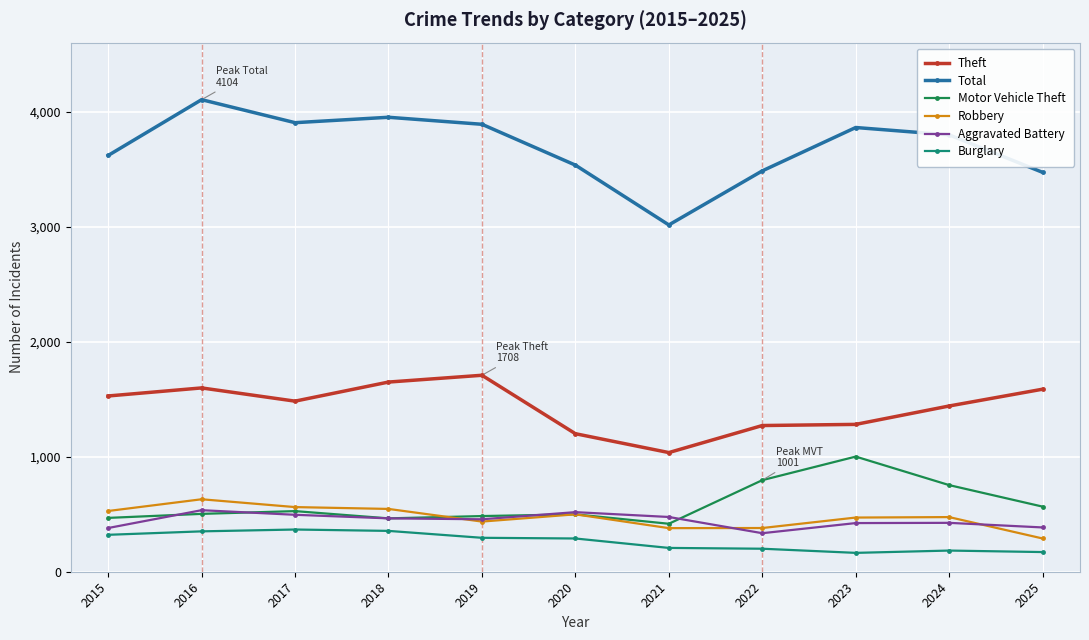

How many data points does each series have?

11